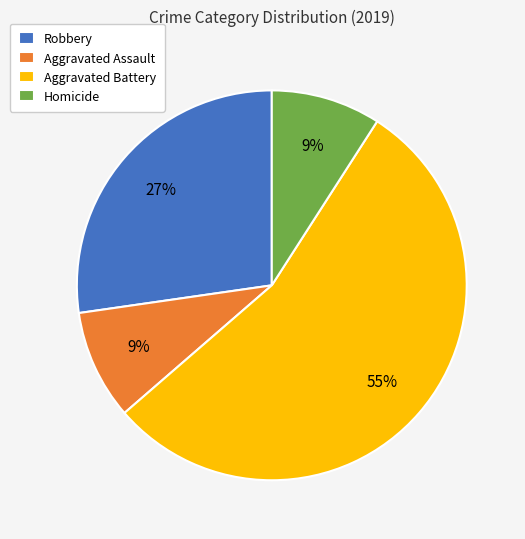

True or false: Homicide accounts for 9% of the total.

True